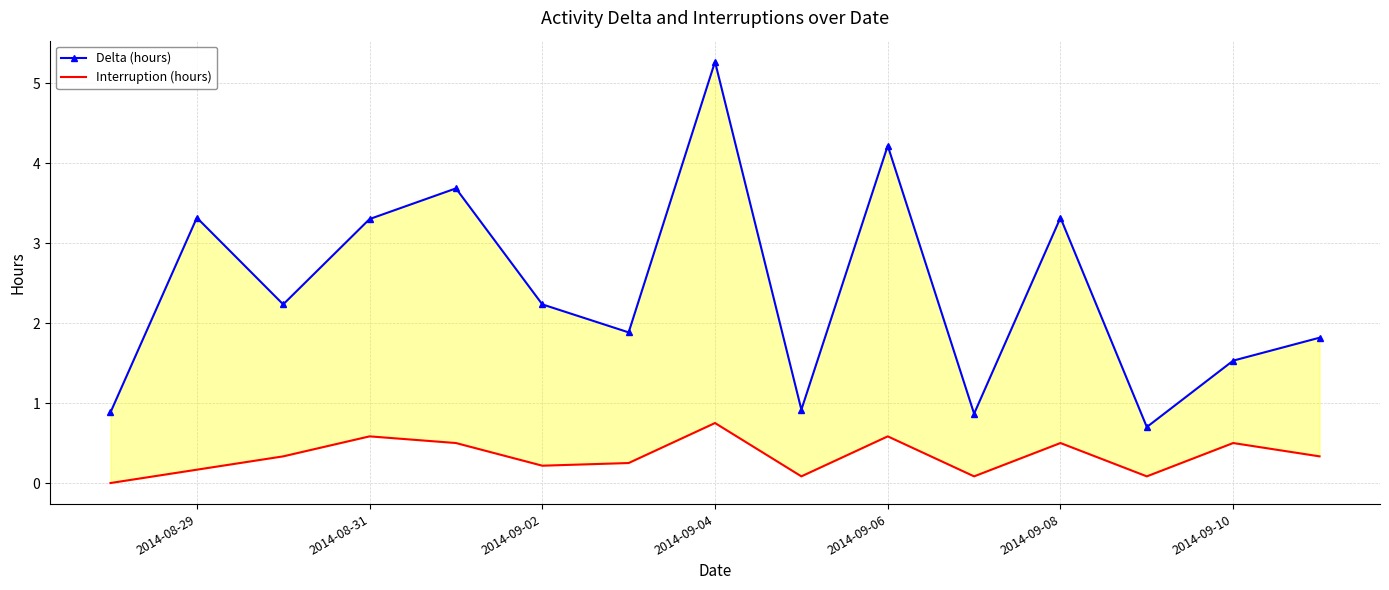

The Delta (hours) series shows 5.1 at 2014-09-06. True or false?

False